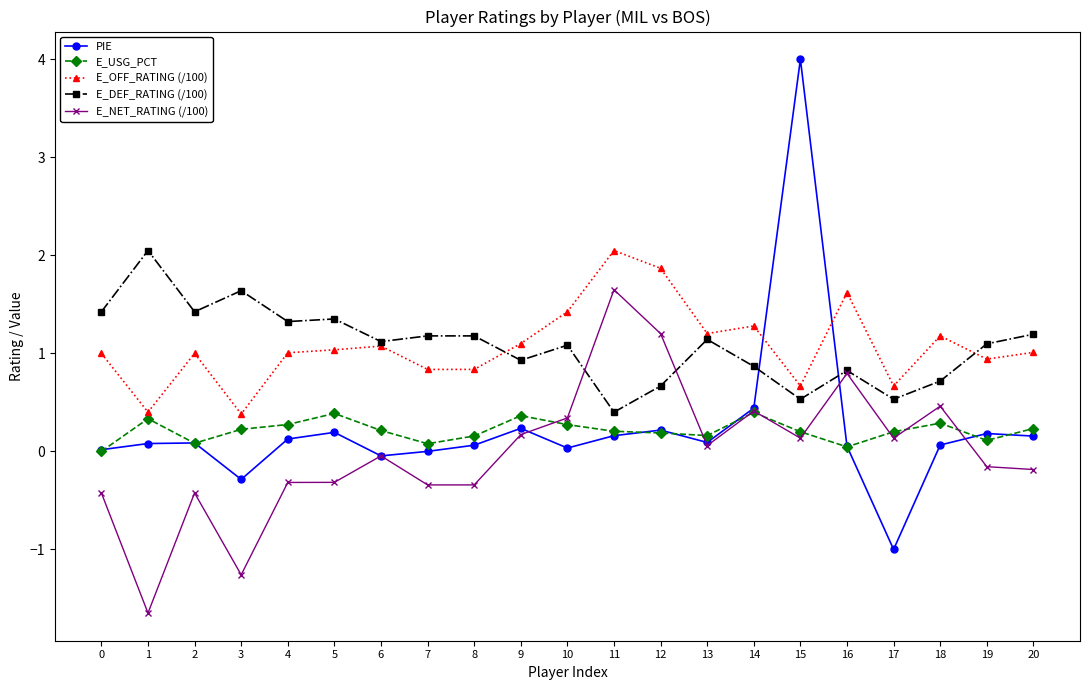

Which series has the largest range (max minus min)?

PIE